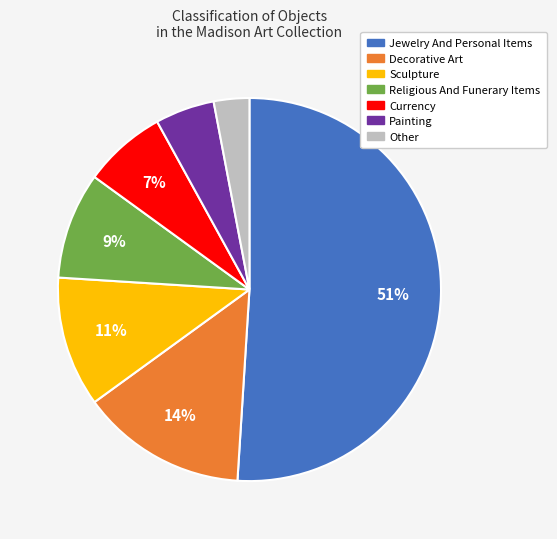

How many slices are in this pie chart?

7